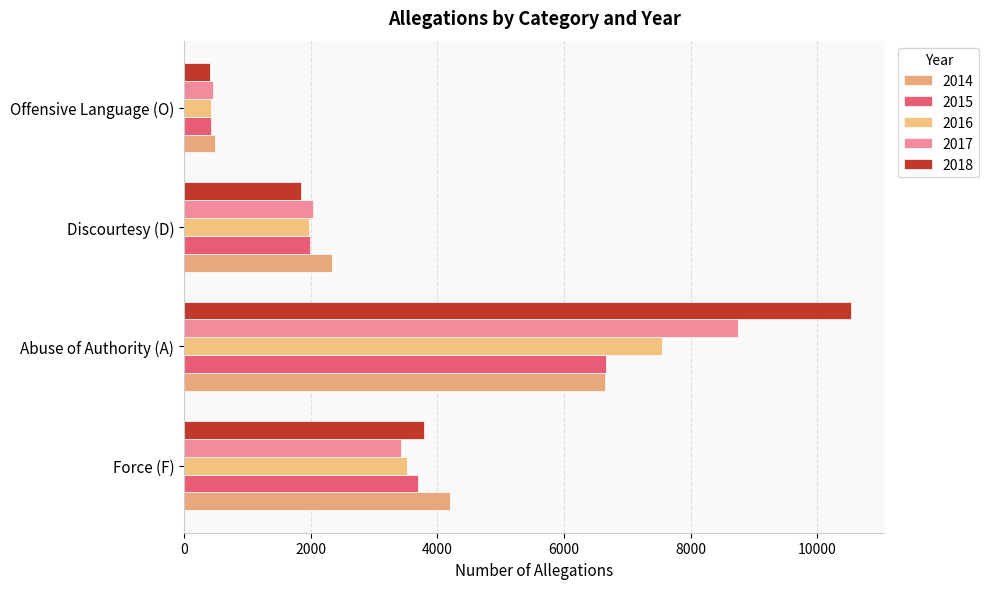

Which has a higher value, Offensive Language (O) or Discourtesy (D)?

Discourtesy (D)